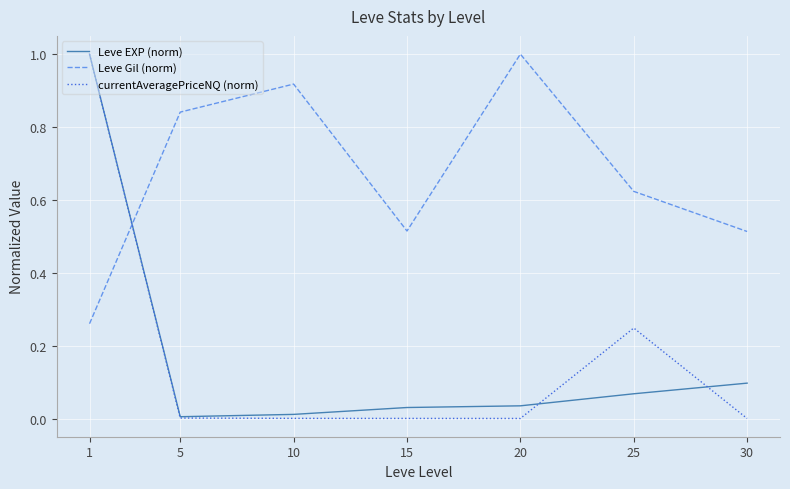

Which series has the widest spread of values?

currentAveragePriceNQ (norm)